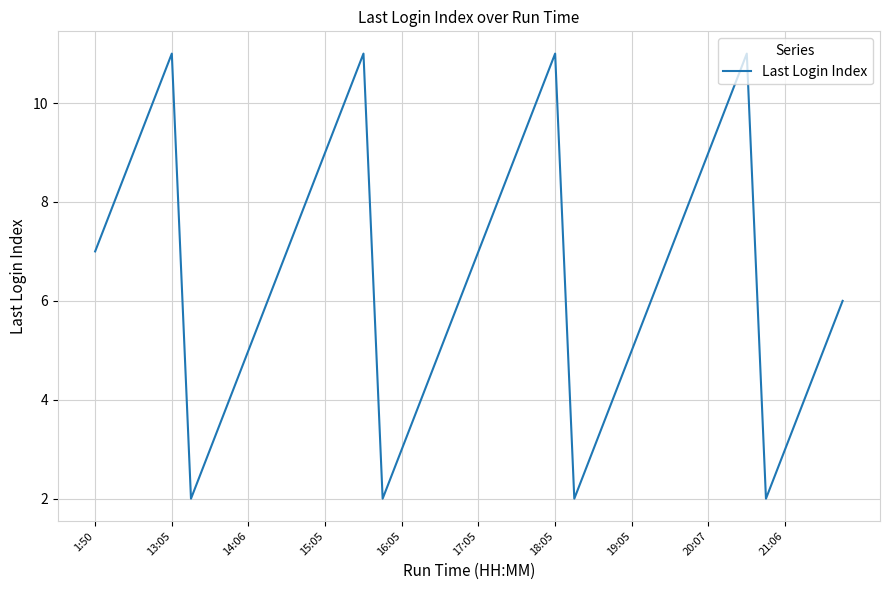

Is it true that the value at 16:05 is 5?

False